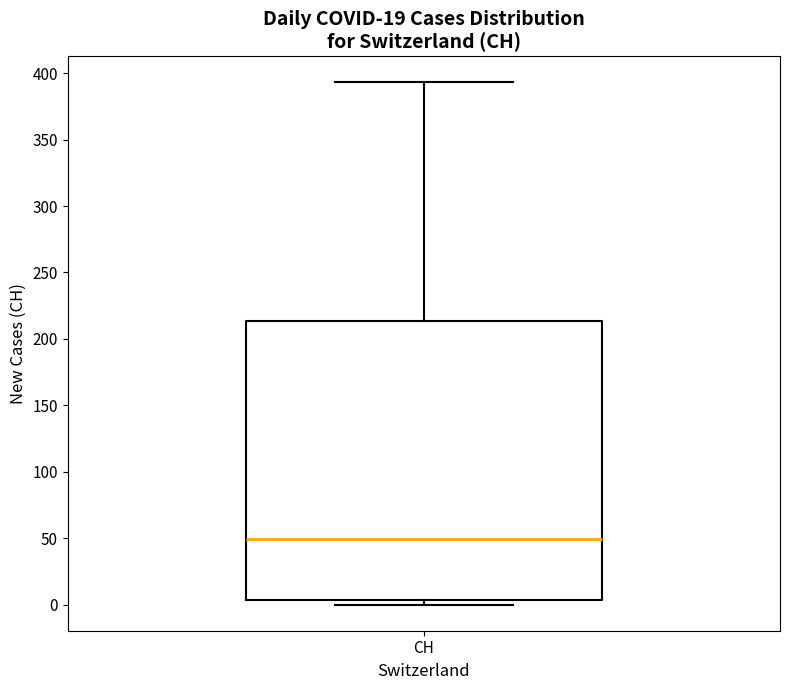

Read this box plot against the y-axis: the position of the median line, the range covered by the box, and the ends of both whiskers. The values are not printed on the chart, so give them approximately, as read against the axis.

median 50, box 5 to 215, whiskers 0 to 395